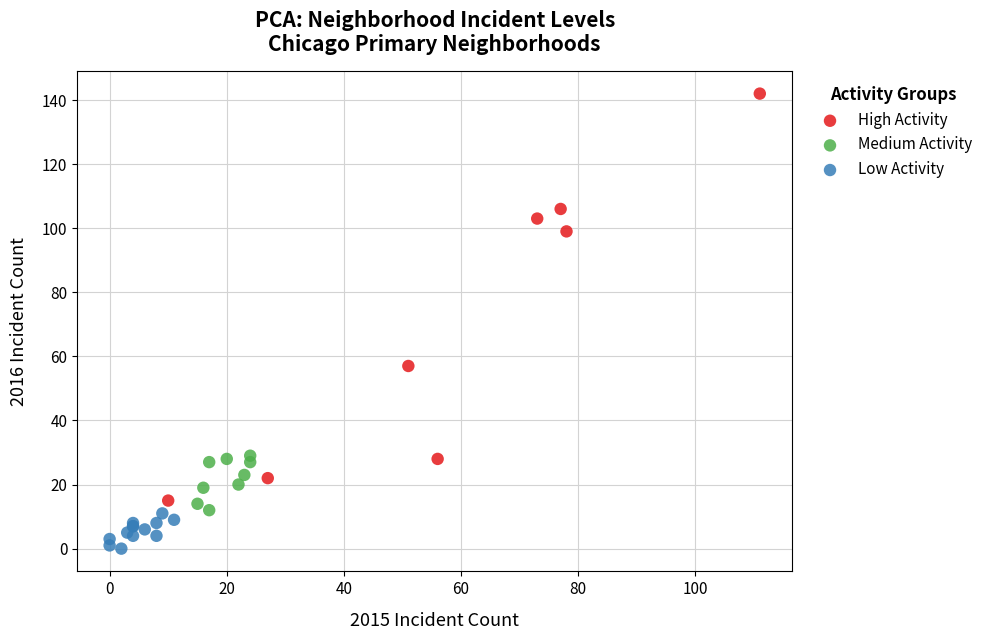

What are all the series names shown in the legend?

High Activity, Medium Activity, Low Activity